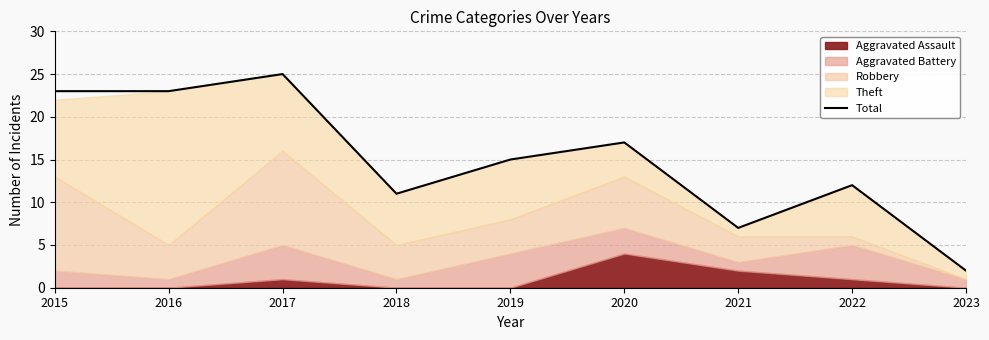

At which category does the data reach its first local peak?

2017